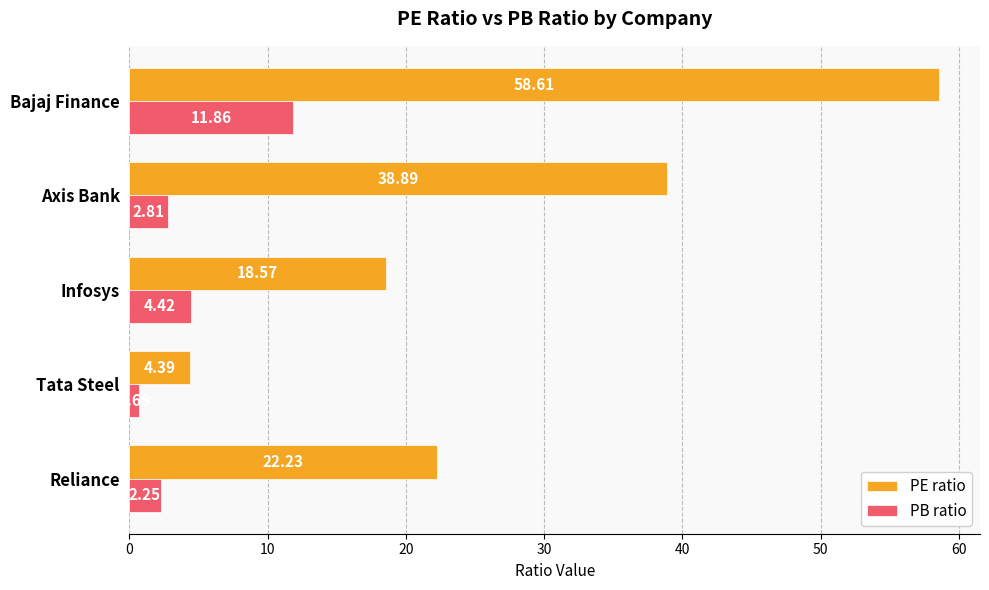

Rank the series by their maximum value, from lowest to highest.

PB ratio, PE ratio